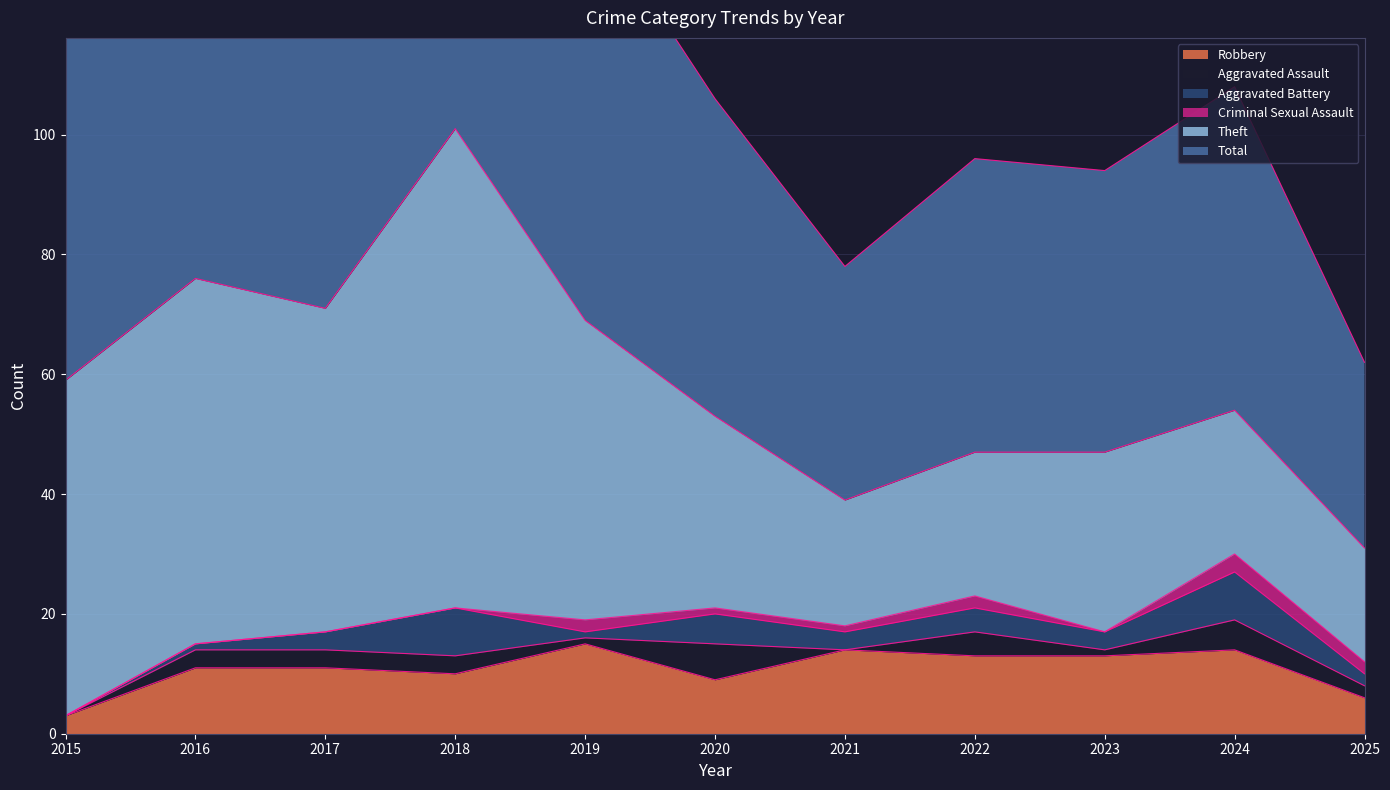

How many lines are shown in the chart?

6